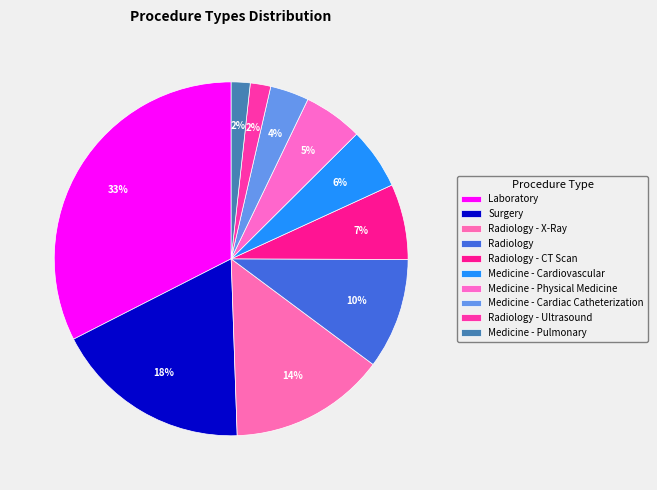

To the nearest percent, what portion does Radiology - X-Ray represent?

14%